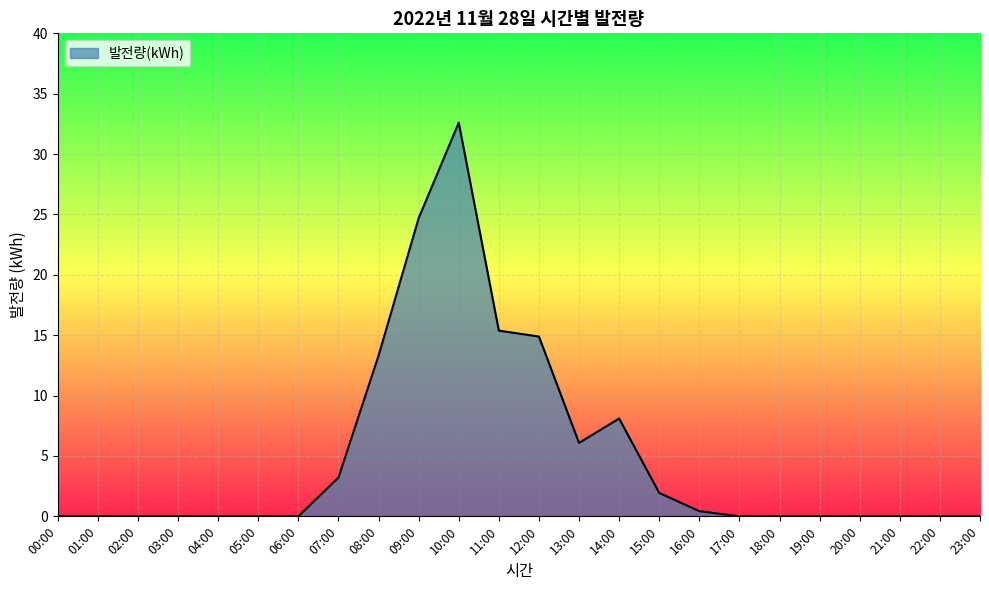

What is the greatest value displayed?

32.6